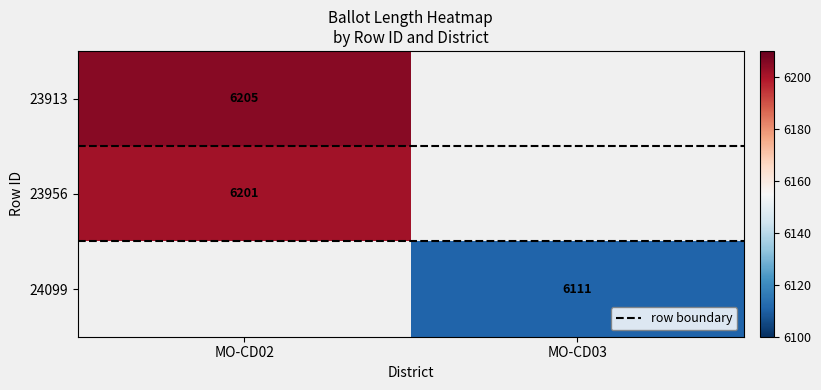

True or false: 23956 has a value of 3797.4 at MO-CD02.

False